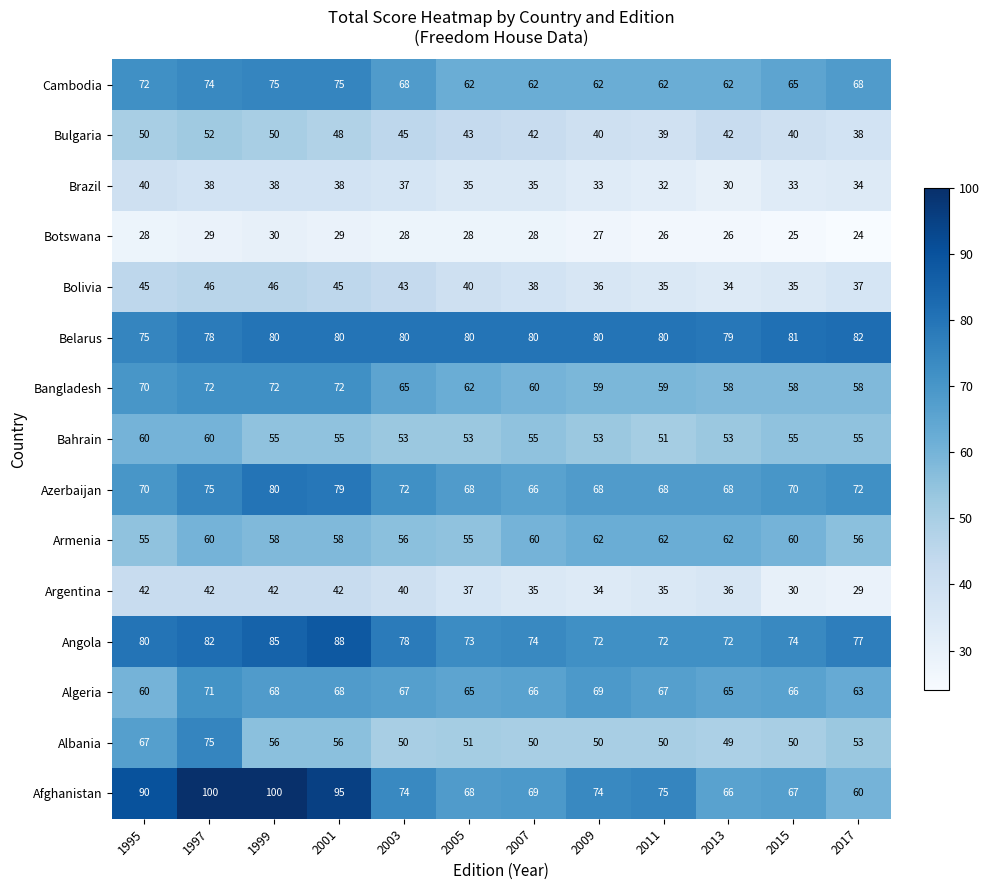

What is the average value of the Argentina series?

37